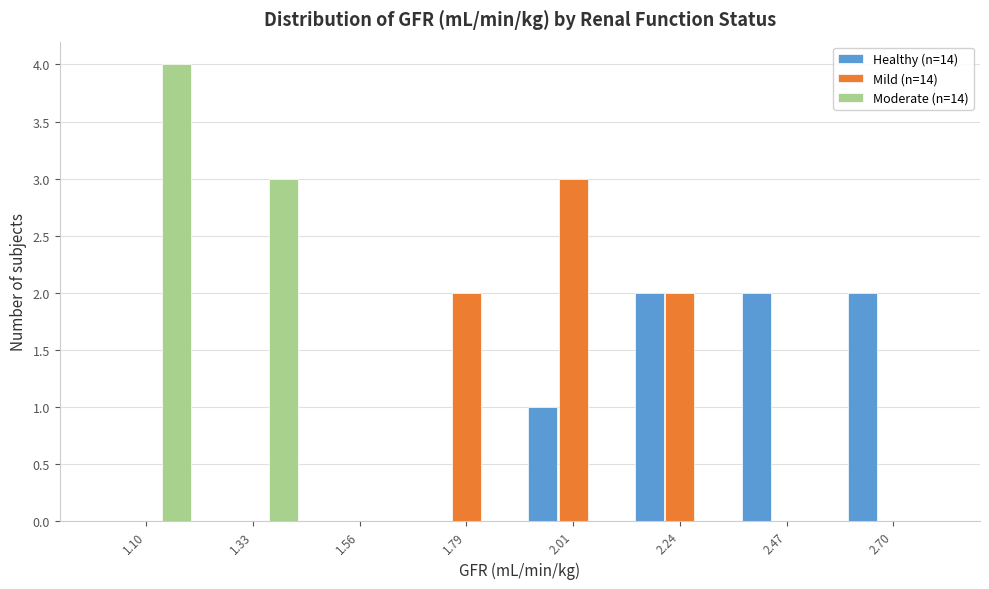

Reading left to right, transcribe this chart: for each range on the x-axis, give the height of each series' bar. Neither the bar edges nor the heights are printed on the chart, so give them approximately, as read against the axes.

1.00 to 1.20: Healthy (n=14)=0	Mild (n=14)=0	Moderate (n=14)=4
1.20 to 1.45: Healthy (n=14)=0	Mild (n=14)=0	Moderate (n=14)=3
1.45 to 1.65: Healthy (n=14)=0	Mild (n=14)=0	Moderate (n=14)=0
1.65 to 1.90: Healthy (n=14)=0	Mild (n=14)=2	Moderate (n=14)=0
1.90 to 2.15: Healthy (n=14)=1	Mild (n=14)=3	Moderate (n=14)=0
2.15 to 2.35: Healthy (n=14)=2	Mild (n=14)=2	Moderate (n=14)=0
2.35 to 2.60: Healthy (n=14)=2	Mild (n=14)=0	Moderate (n=14)=0
2.60 to 2.80: Healthy (n=14)=2	Mild (n=14)=0	Moderate (n=14)=0